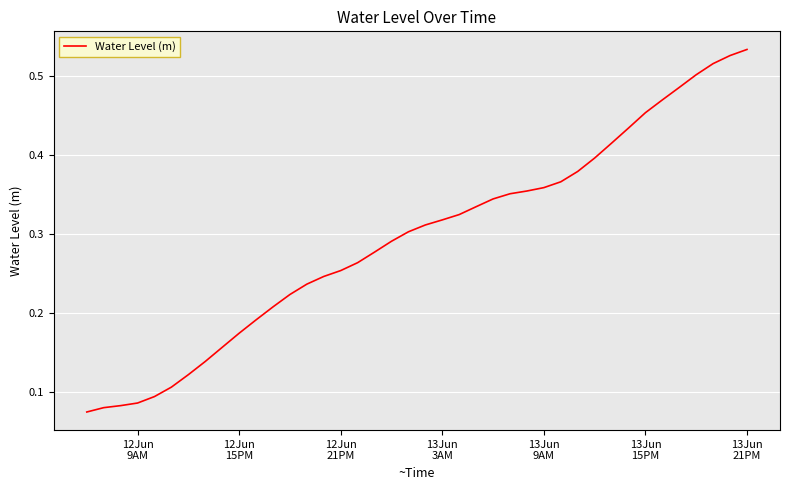

True or false: the data has more than 2 interior local peaks.

False